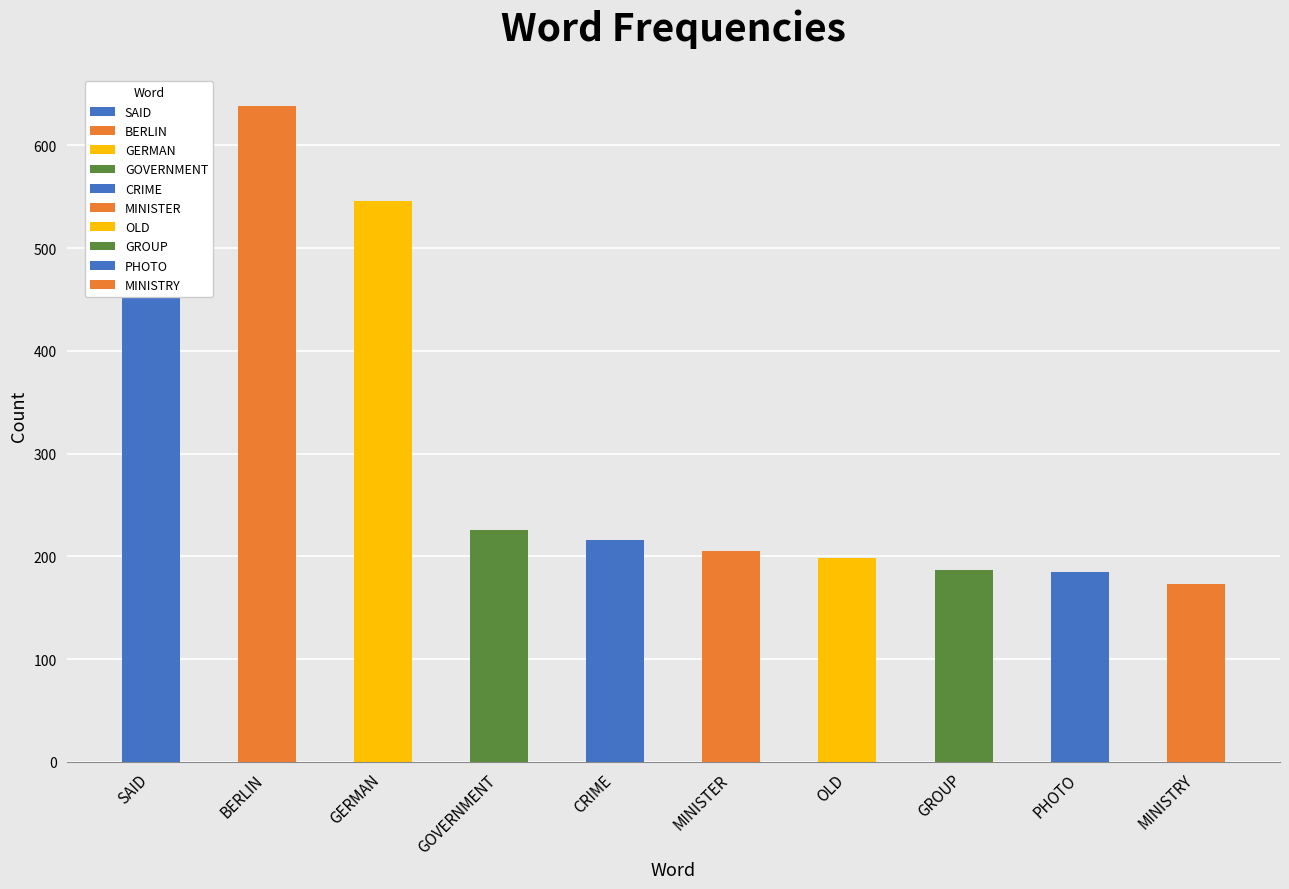

Which category has the highest value across all series?

SAID